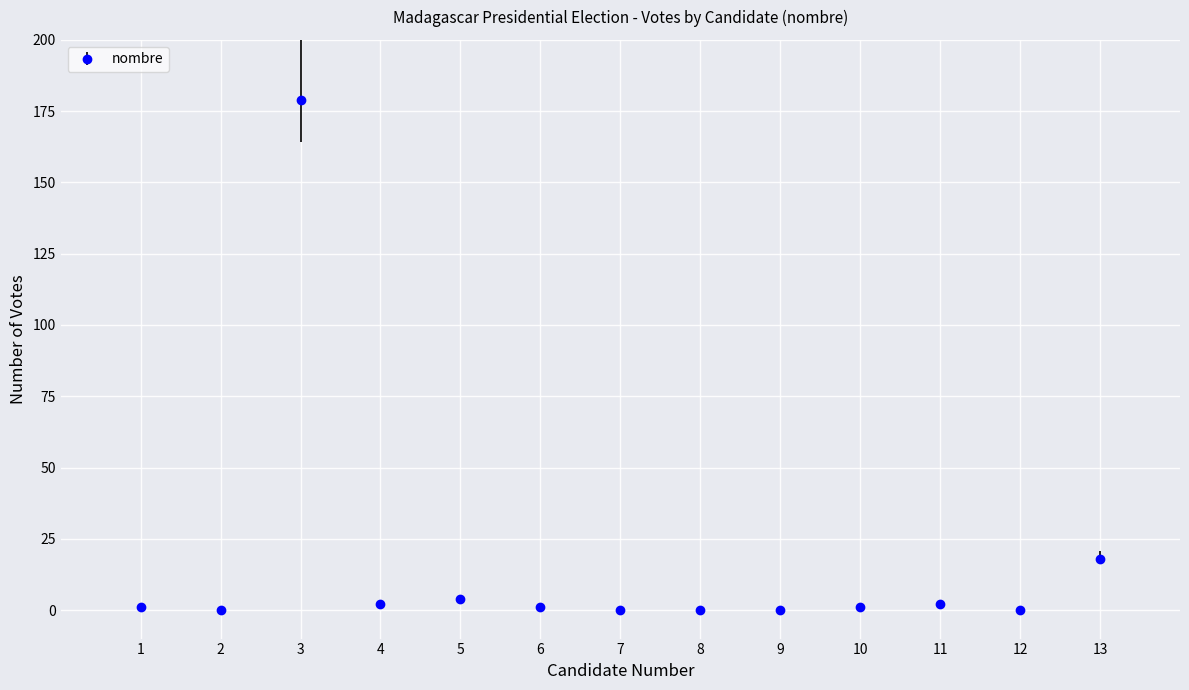

True or false: there are more than 2 points higher than both neighbors.

True